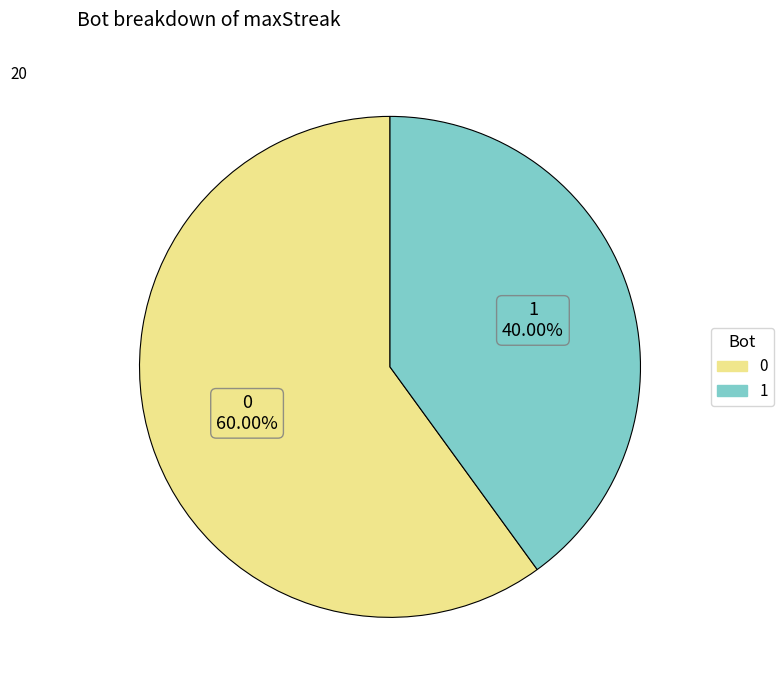

True or false: 1 accounts for 48% of the total.

False